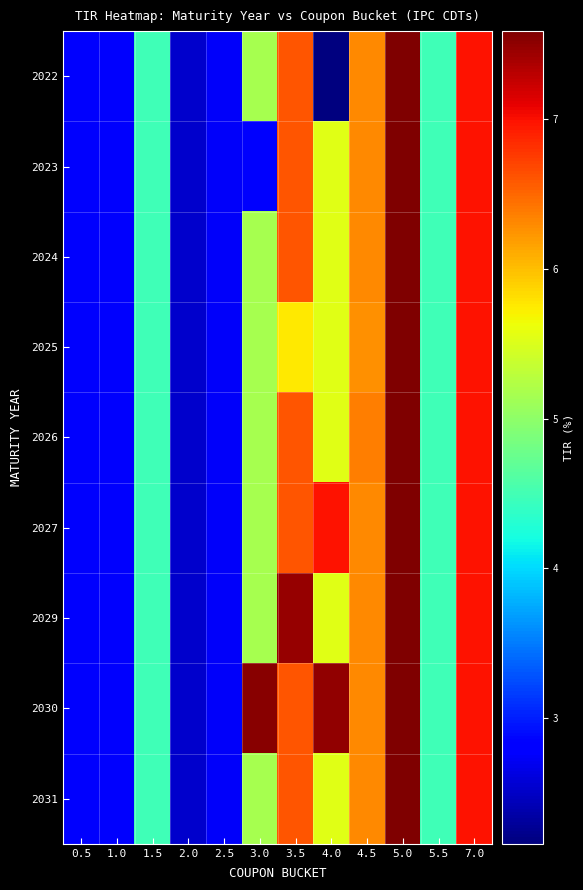

What is the greatest value displayed?

7.6